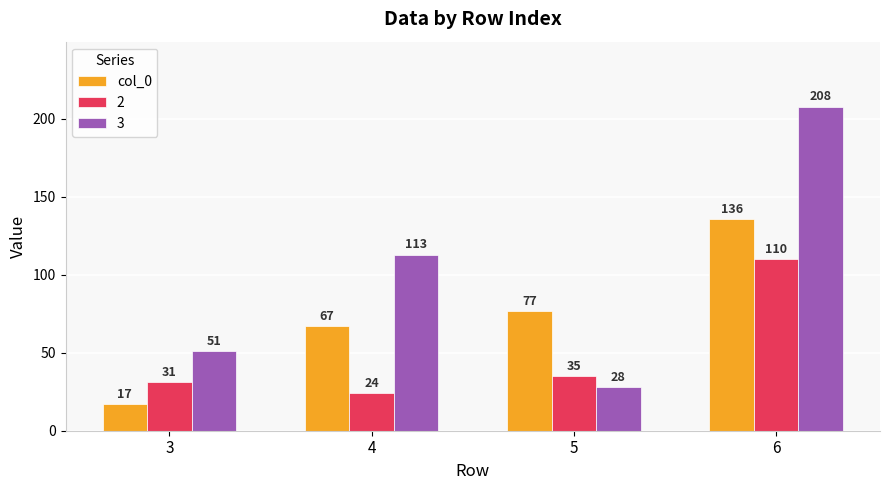

What is the difference between the highest and lowest values at 5?

49